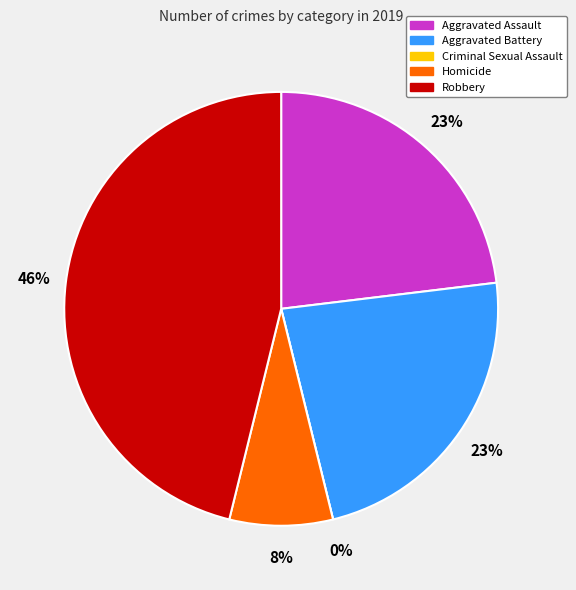

To the nearest percent, what is the average slice percentage?

20%